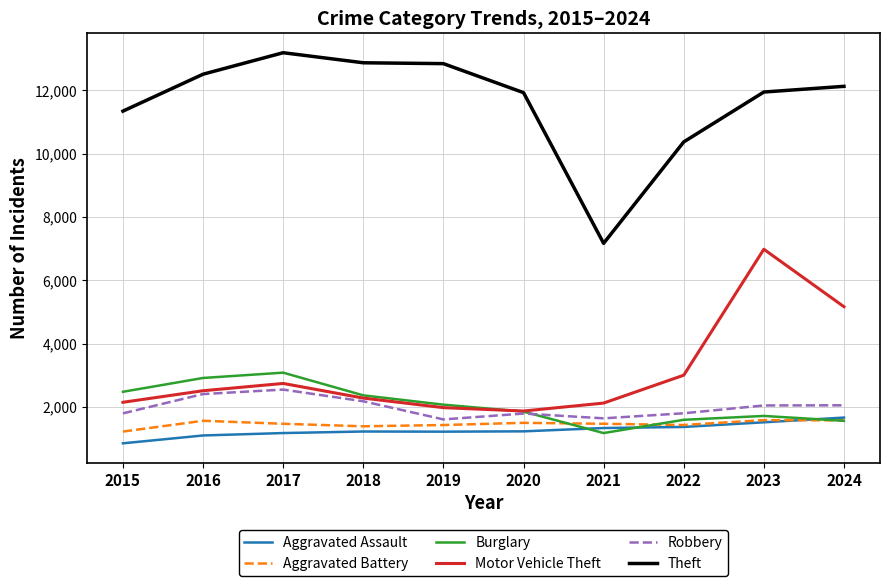

The value of Aggravated Battery at 2015 is 1727. True or false?

False